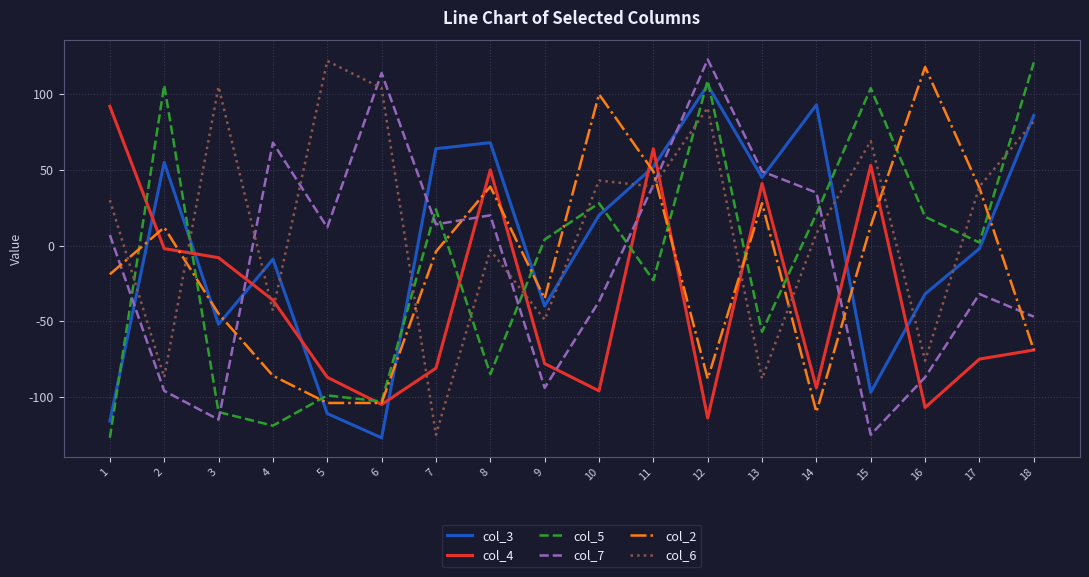

Which series ends up on top after the final intersection of col_5 and col_6?

col_5